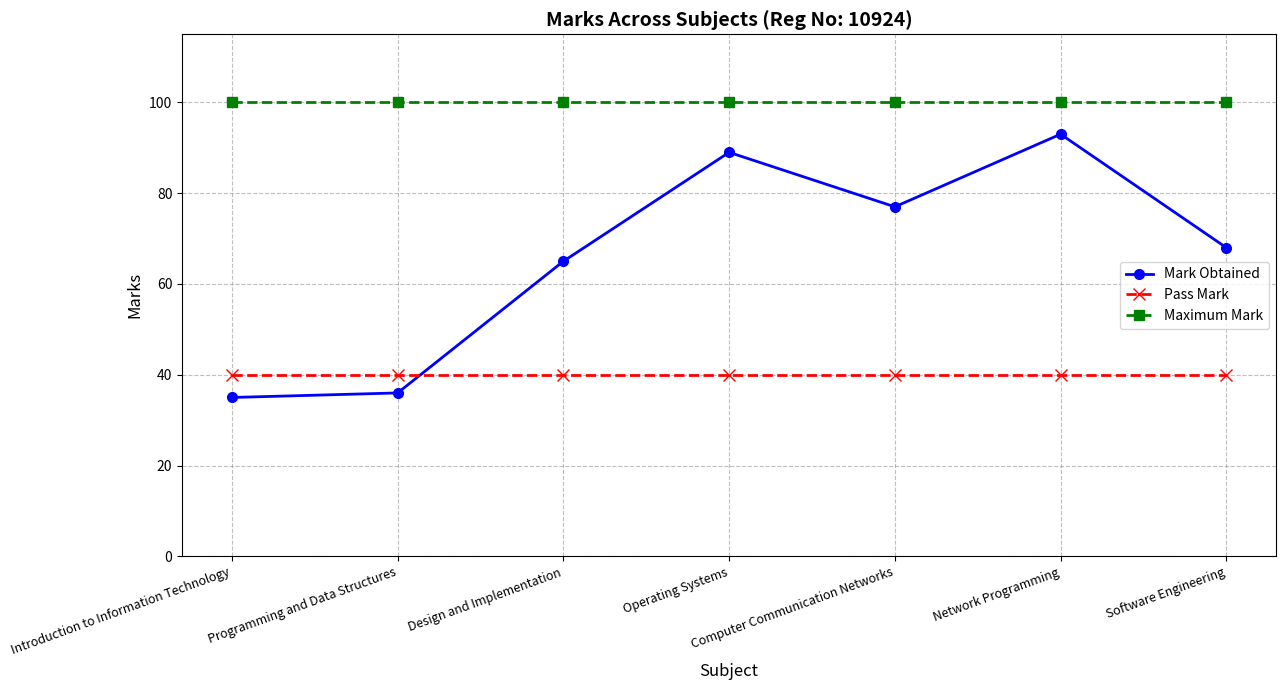

What is the label of the 7th point from the left?

Software Engineering